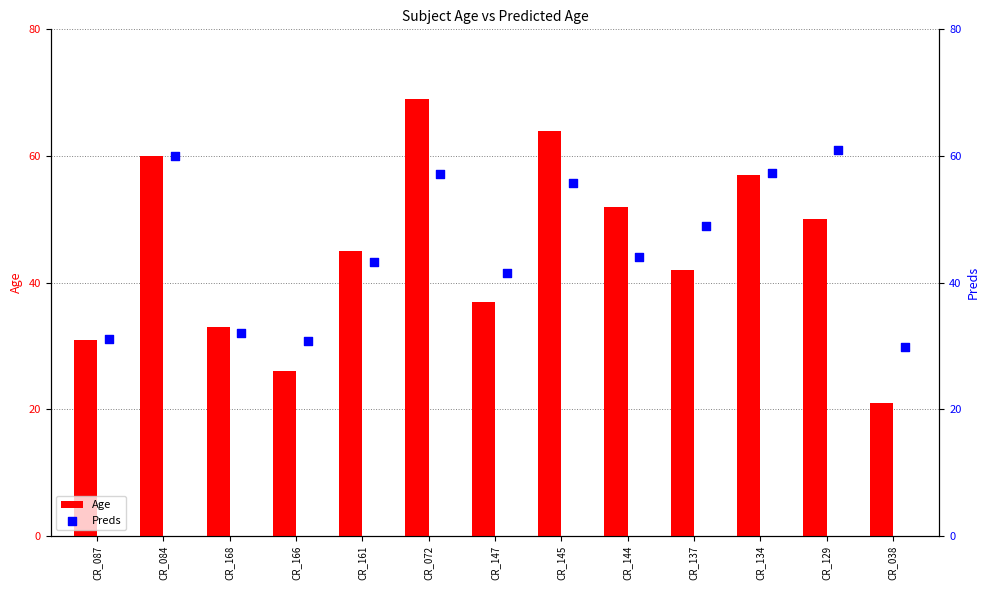

What is the sum of the Age values at CR_166 and CR_168?

59